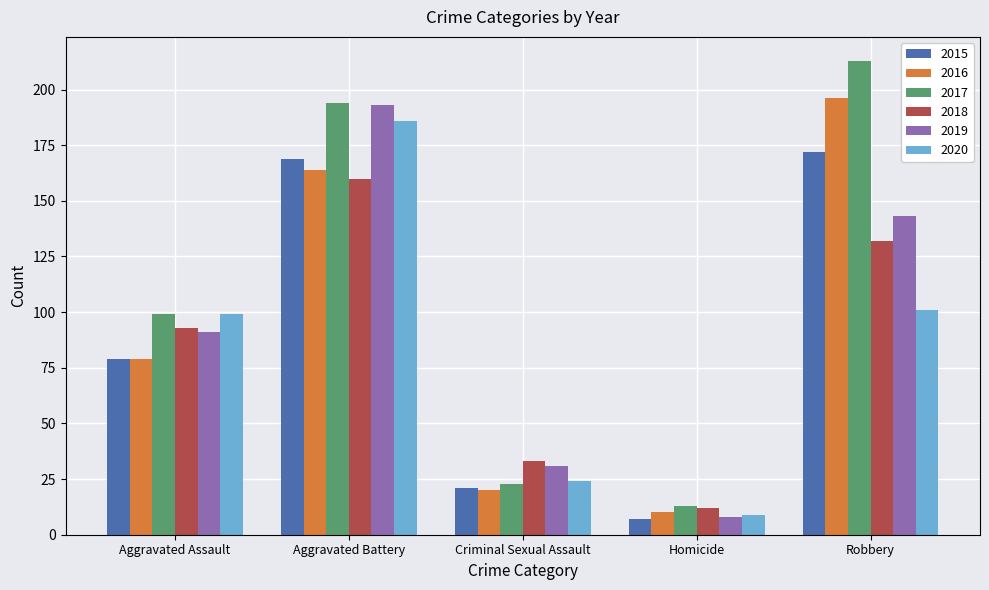

How many bars are there in each group?

6